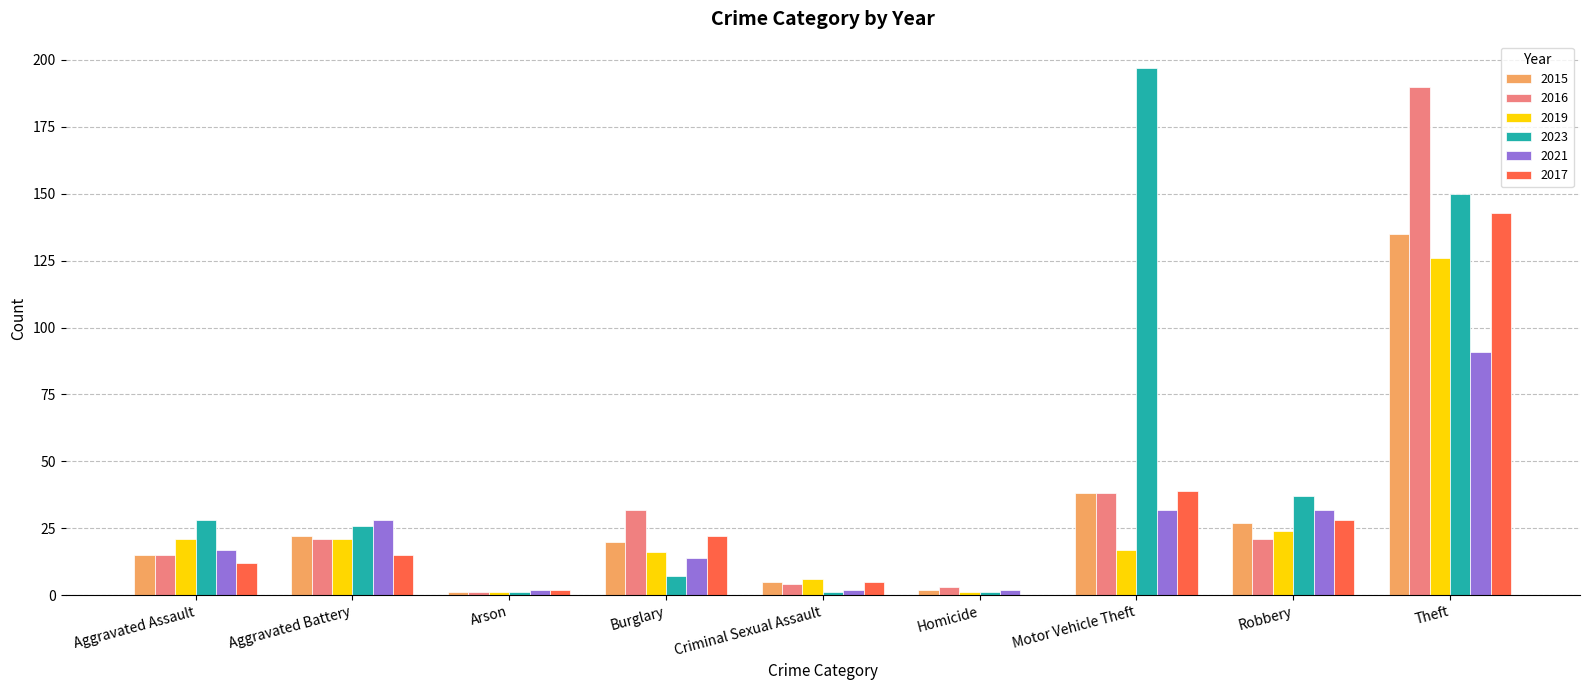

What is the total value across all series at Aggravated Assault?

108